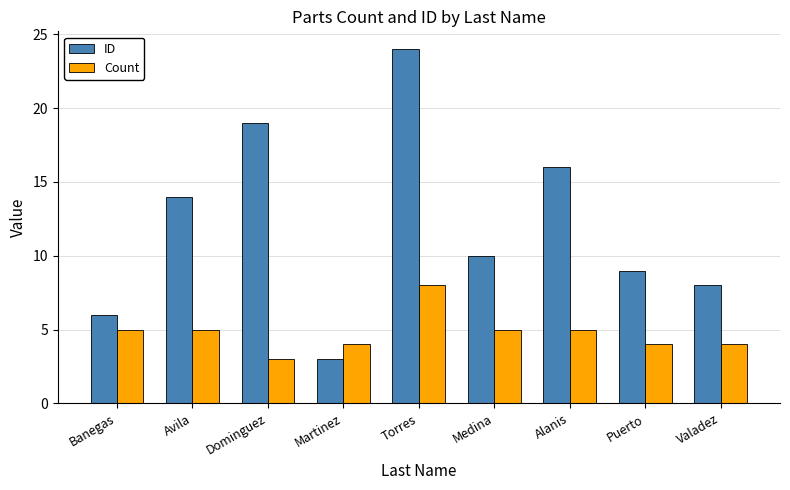

Reading left to right, what are all the values shown in this chart?

ID: 6	14	19	3	24	10	16	9	8
Count: 5	5	3	4	8	5	5	4	4